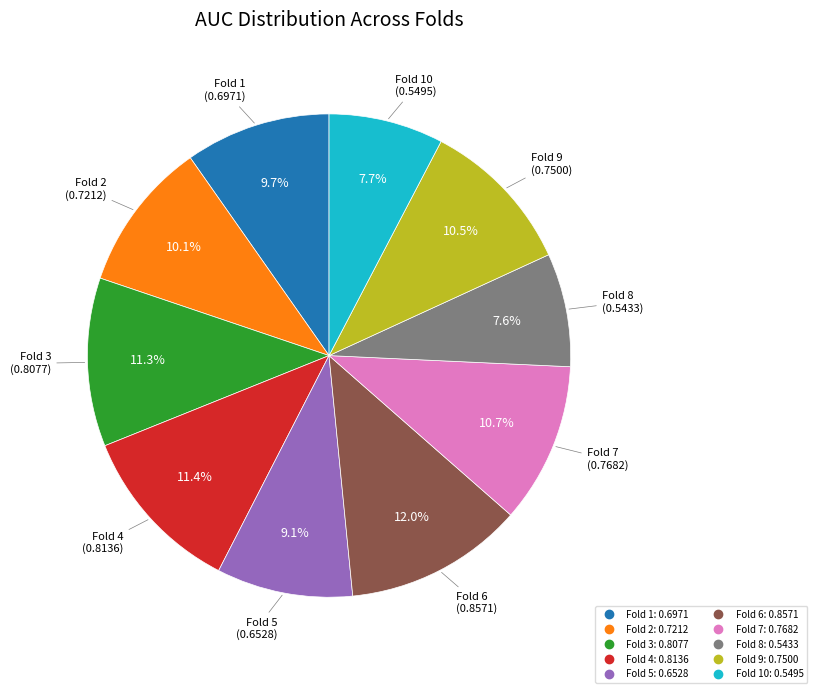

Does any single category account for the majority?

No